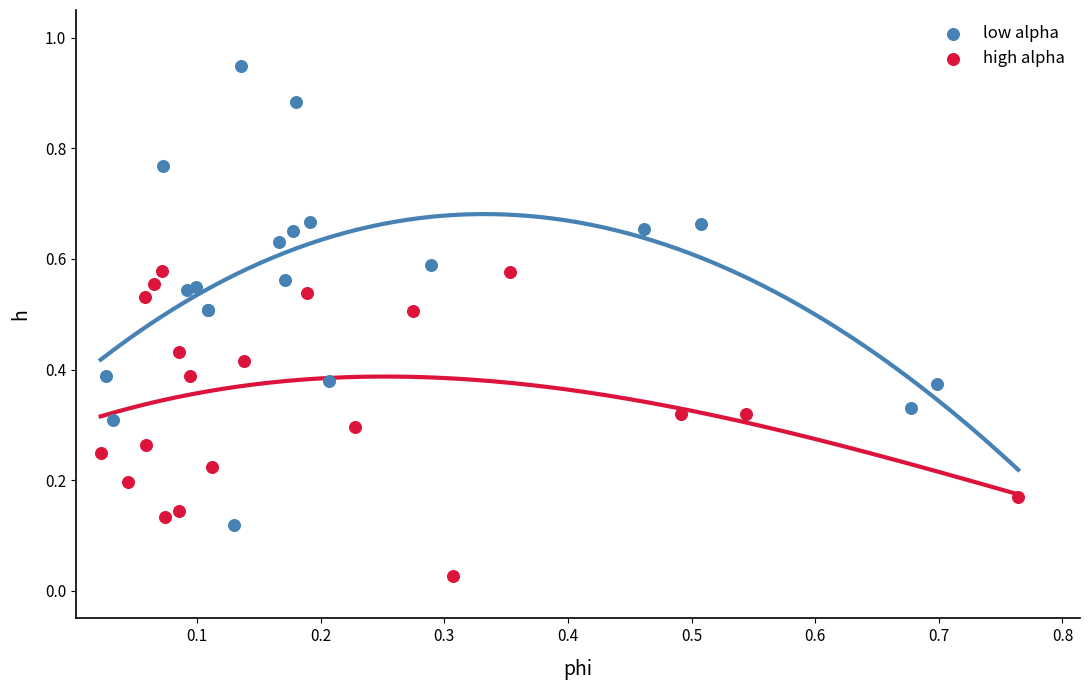

Which series has the widest spread of Y values?

low alpha